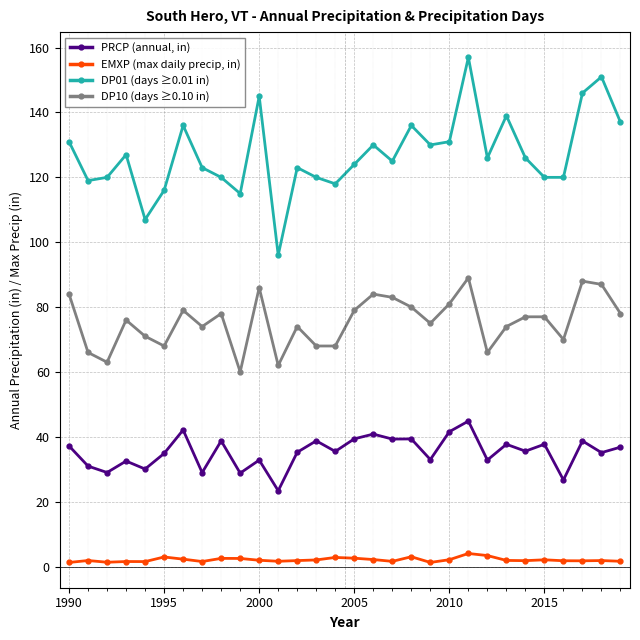

Count the number of categories in the chart.

30